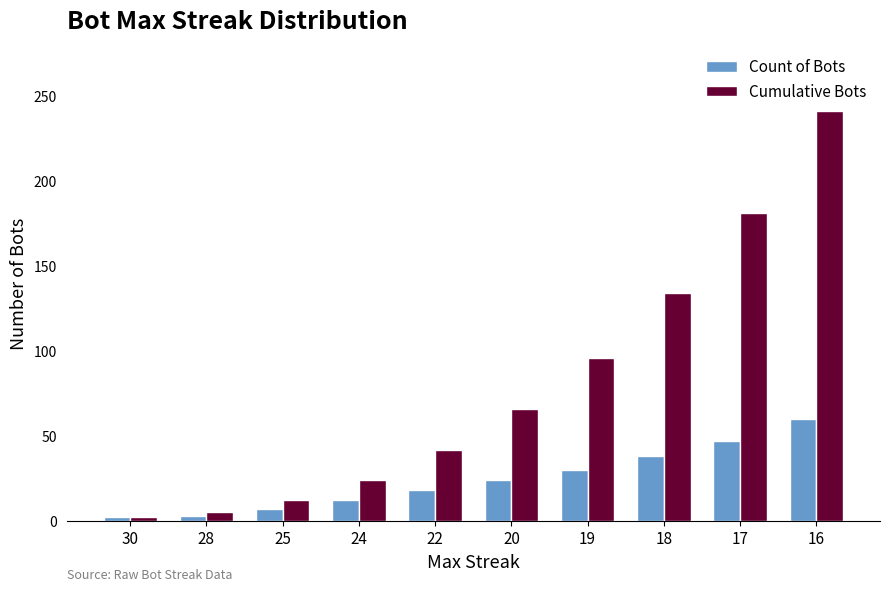

True or false: Cumulative Bots has a value of 12 at 25.

True